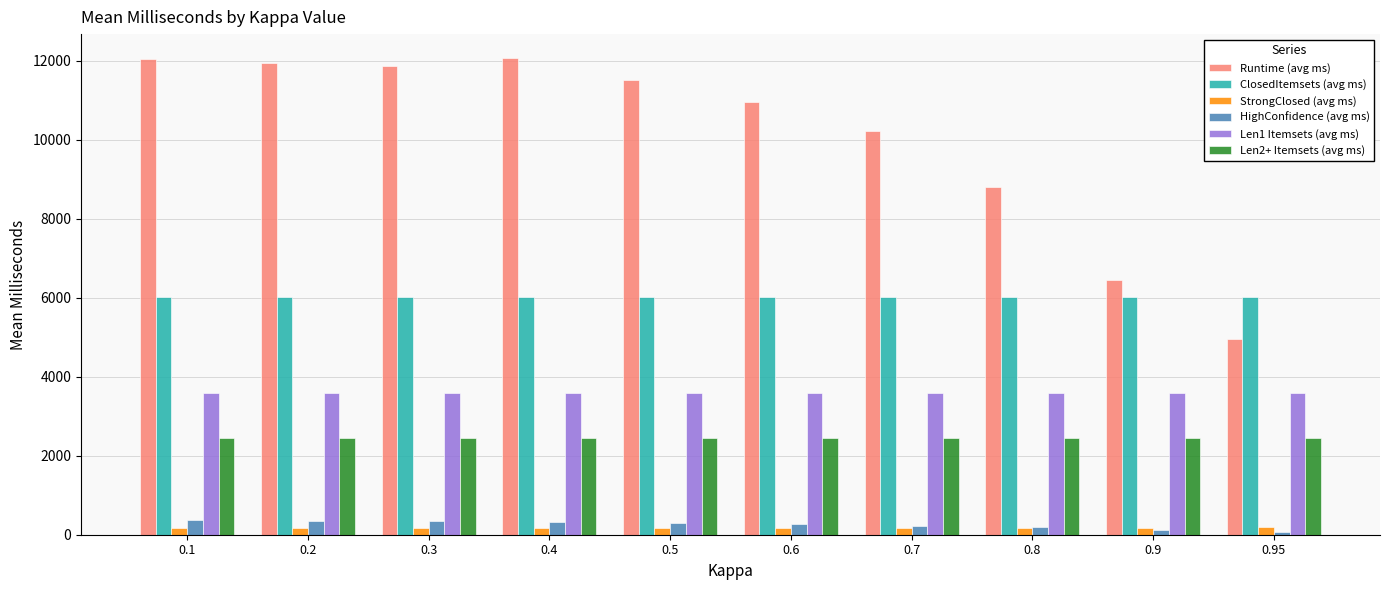

How many groups of bars are there?

10